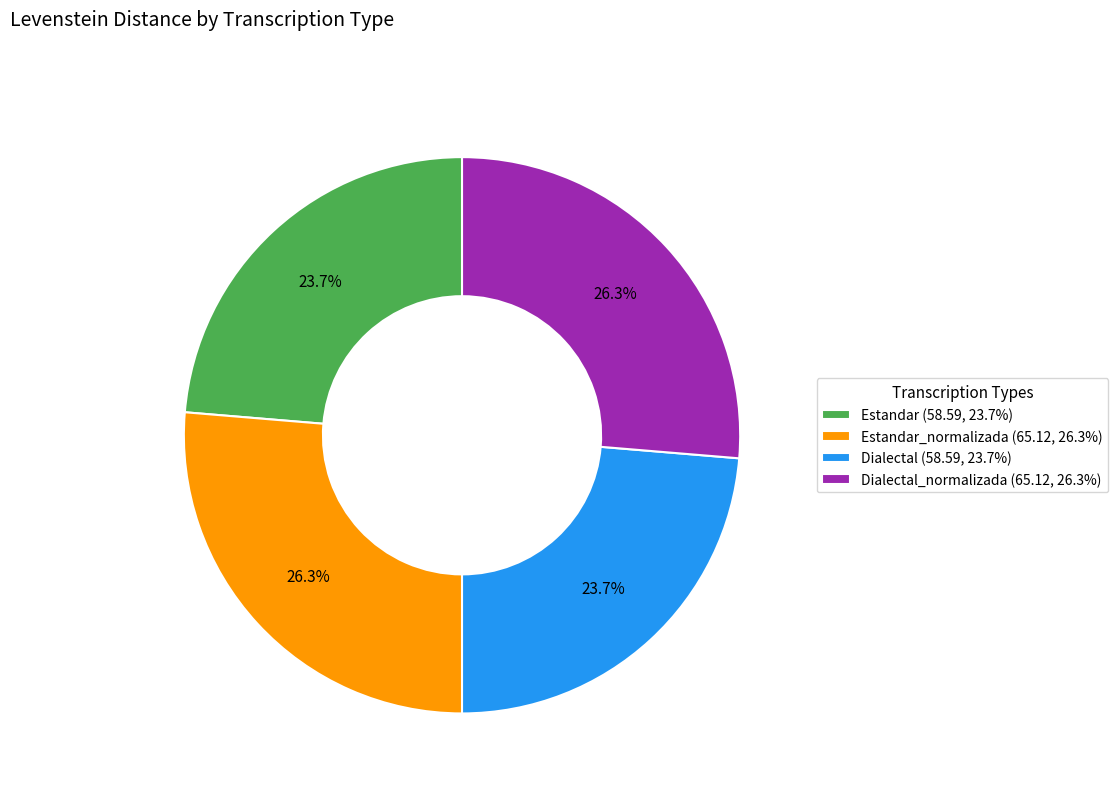

Is there a majority slice in this chart?

No